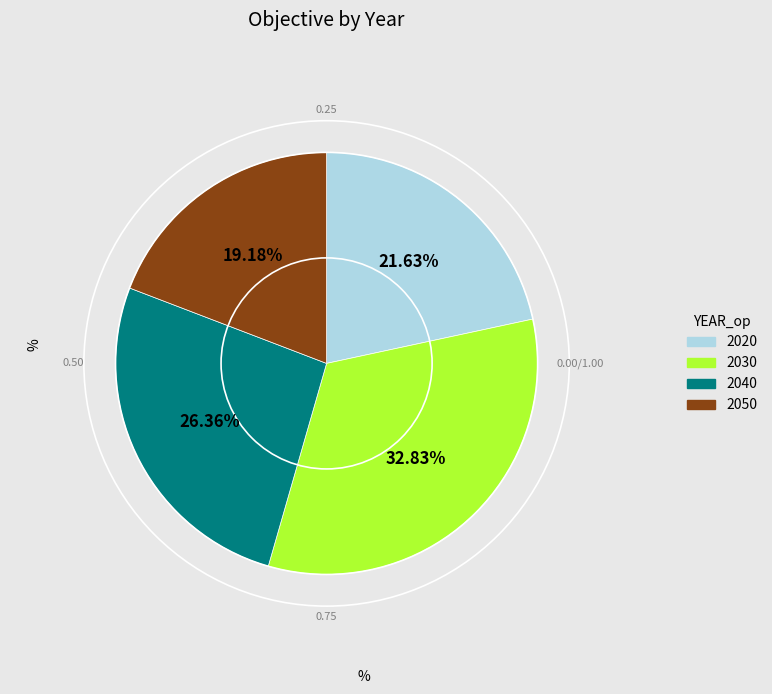

Count the number of slices in the pie.

4